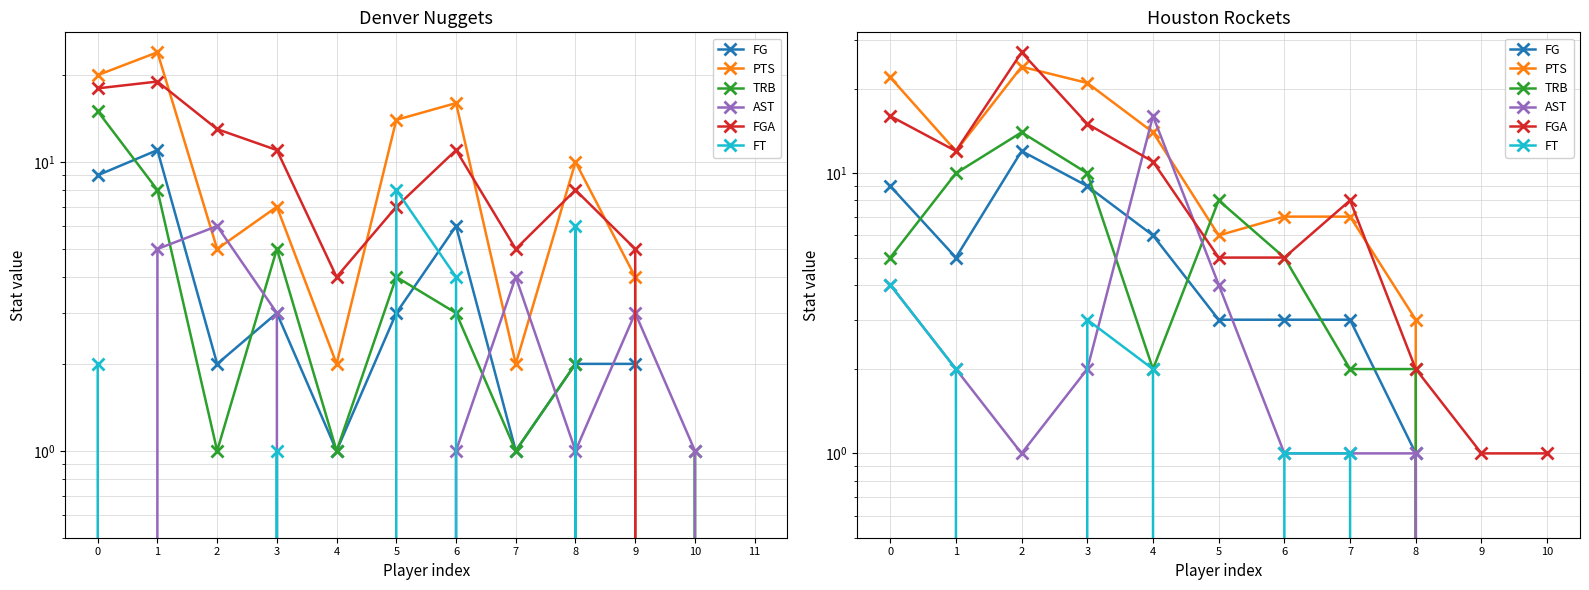

Where is PTS nearest to the value 12?

1